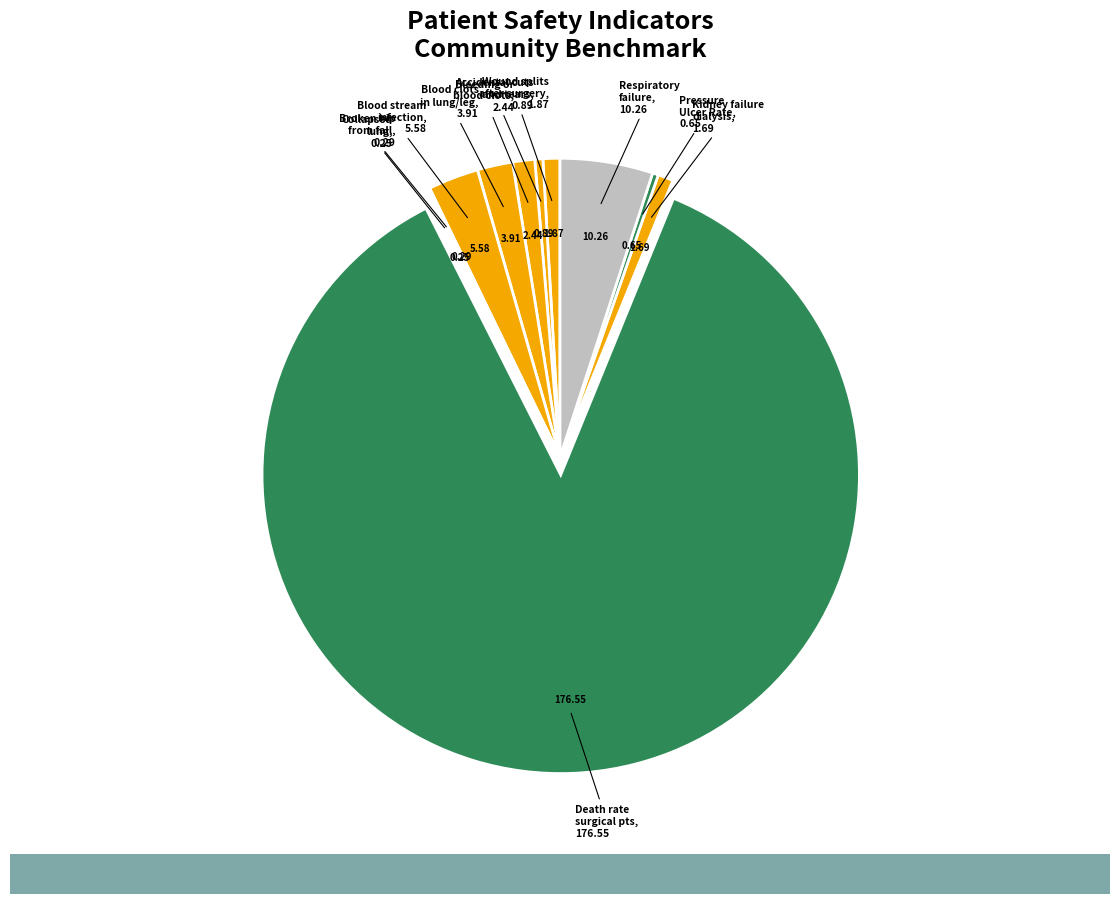

How many slices are in this pie chart?

11